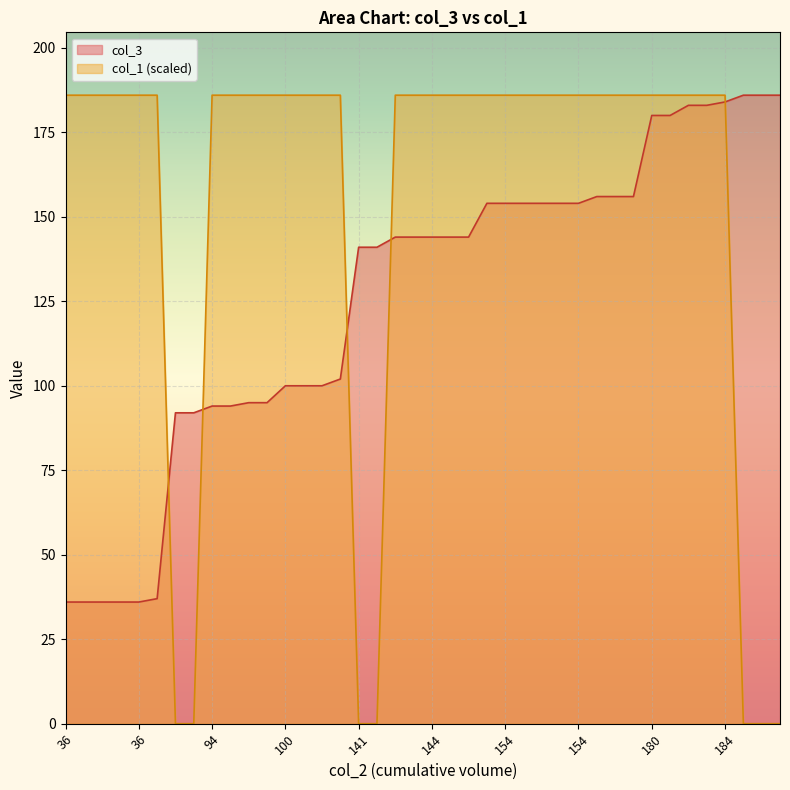

At how many categories does at least one series exceed 104?

38